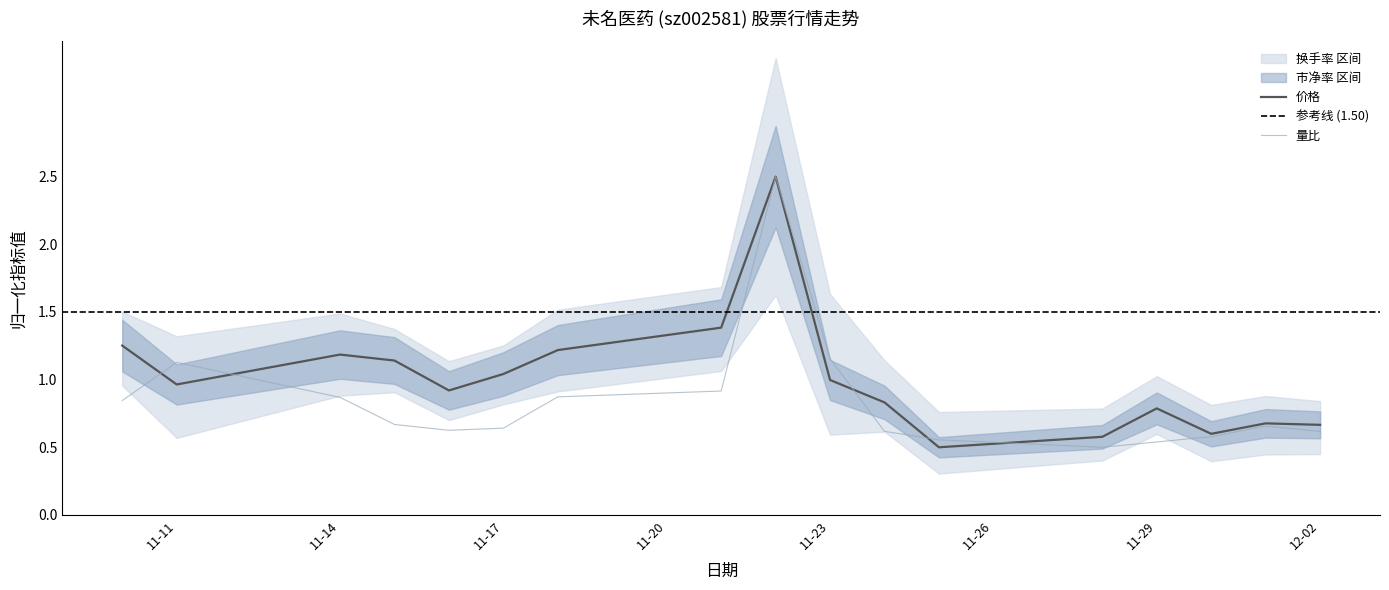

Is it true that 价格 equals 0.1 at 12-02?

False